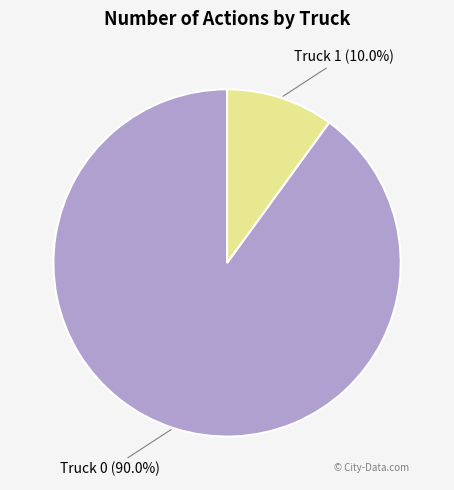

Does any single category account for the majority?

Yes